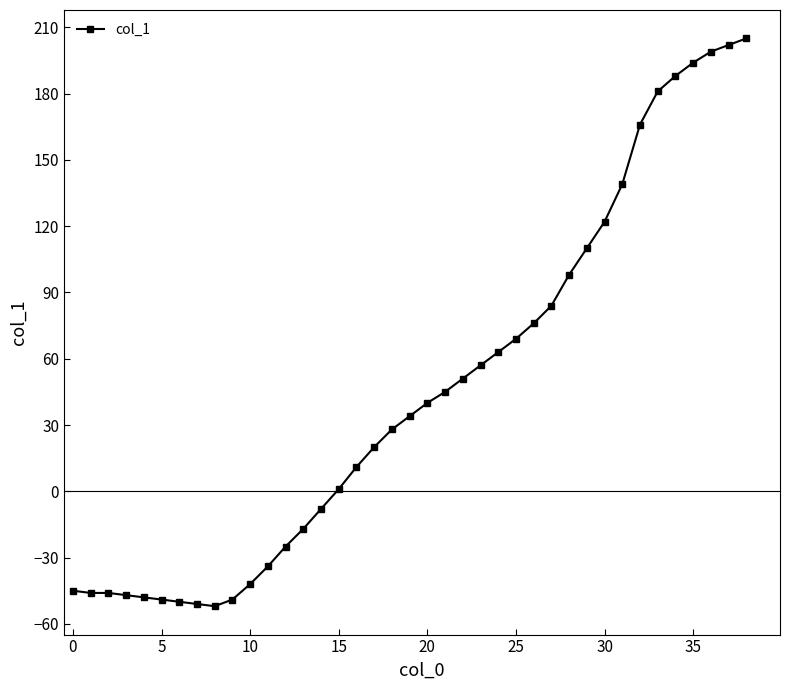

What is the smallest value displayed?

-52